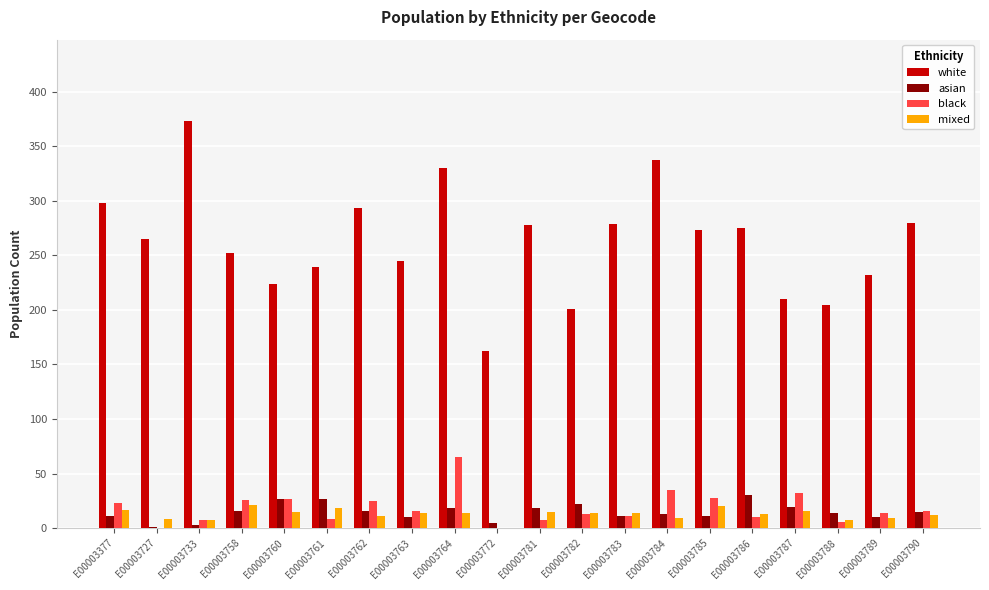

What is the greatest value displayed?

373